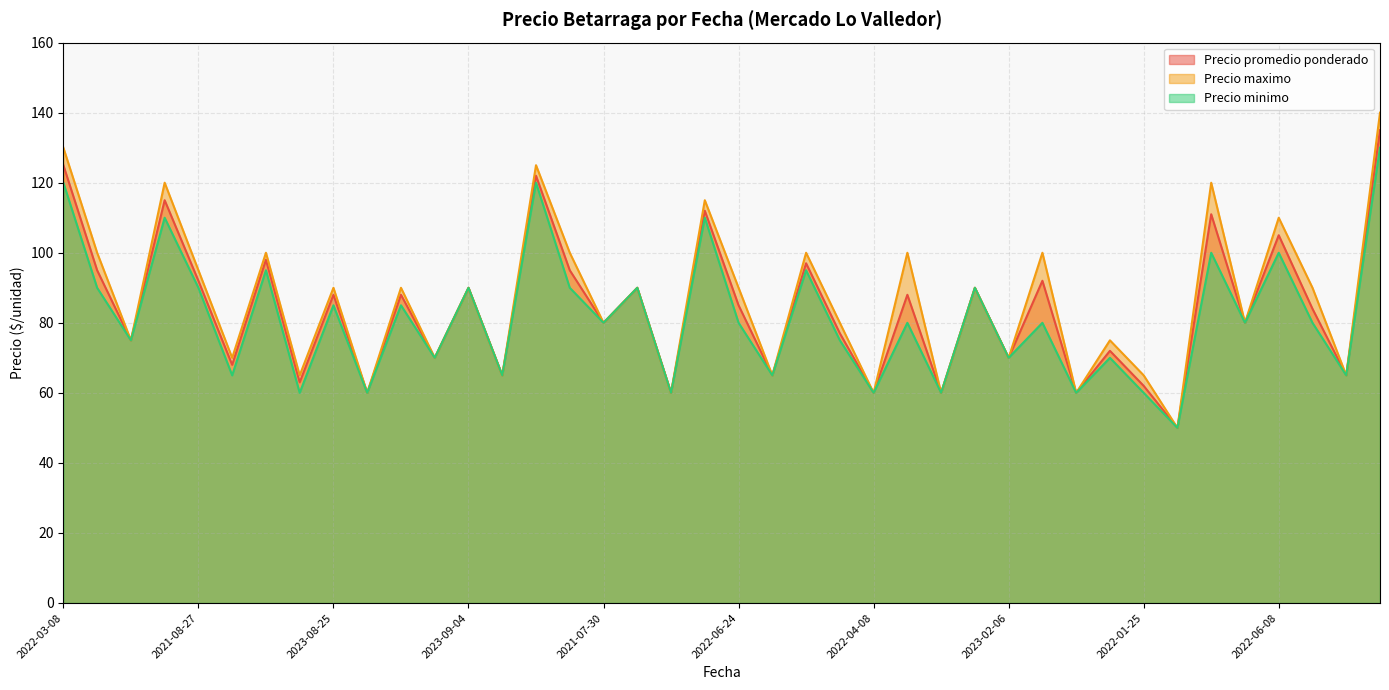

Reading left to right, list all the values displayed in this chart.

Precio promedio ponderado: 125	95	75	115	92	68	98	63	88	60	88	70	90	65	122	95	80	90	60	112	85	65	97	77	60	88	60	90	70	92	60	72	62	50	111	80	105	84	65	135
Precio maximo: 130	100	75	120	95	70	100	65	90	60	90	70	90	65	125	100	80	90	60	115	90	65	100	80	60	100	60	90	70	100	60	75	65	50	120	80	110	90	65	140
Precio minimo: 120	90	75	110	90	65	95	60	85	60	85	70	90	65	120	90	80	90	60	110	80	65	95	75	60	80	60	90	70	80	60	70	60	50	100	80	100	80	65	130